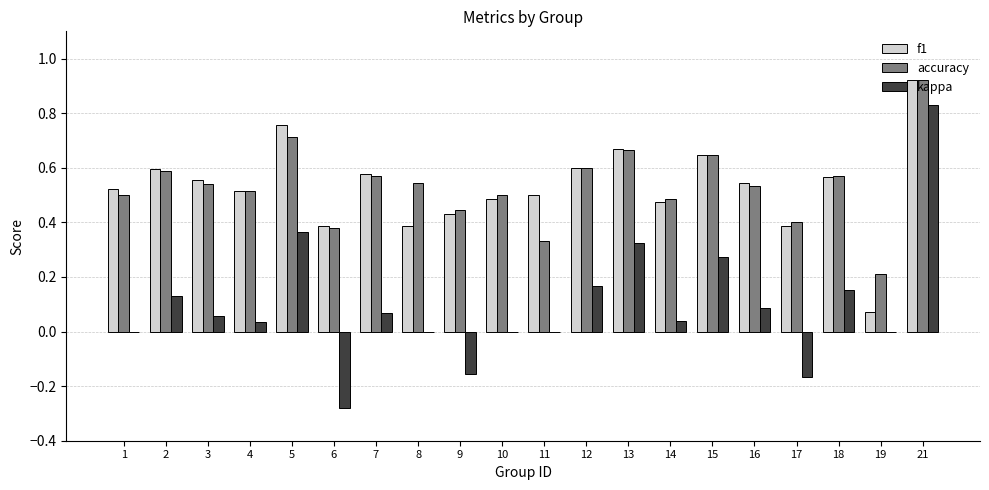

Which category has the highest value in the kappa series?

21